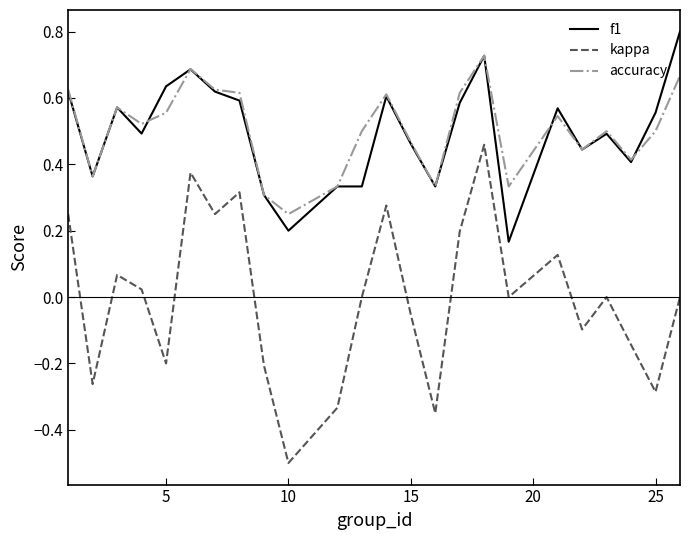

Which series has the widest spread of values?

kappa